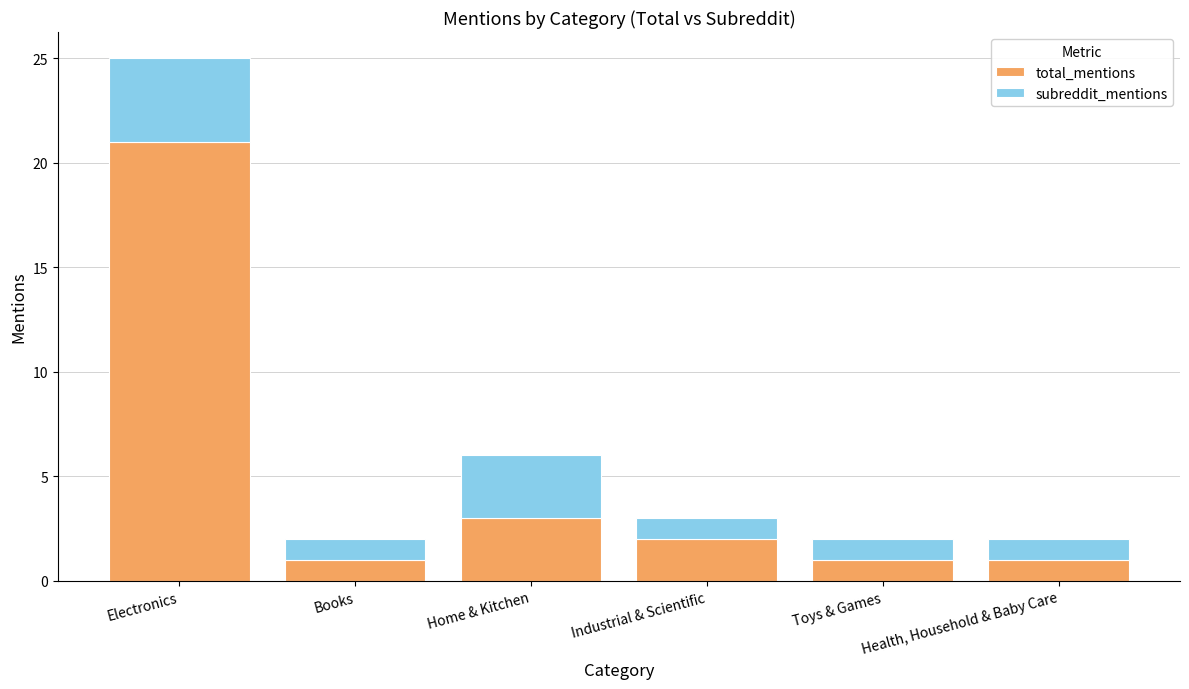

What is the difference between the second highest and second lowest values in the total_mentions series?

2